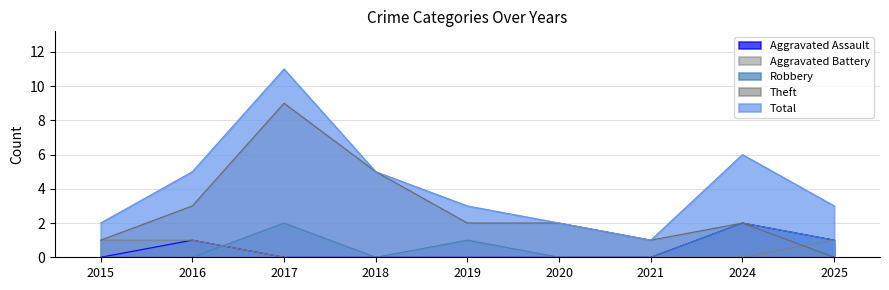

Does the chart display data point markers on the line(s)?

No